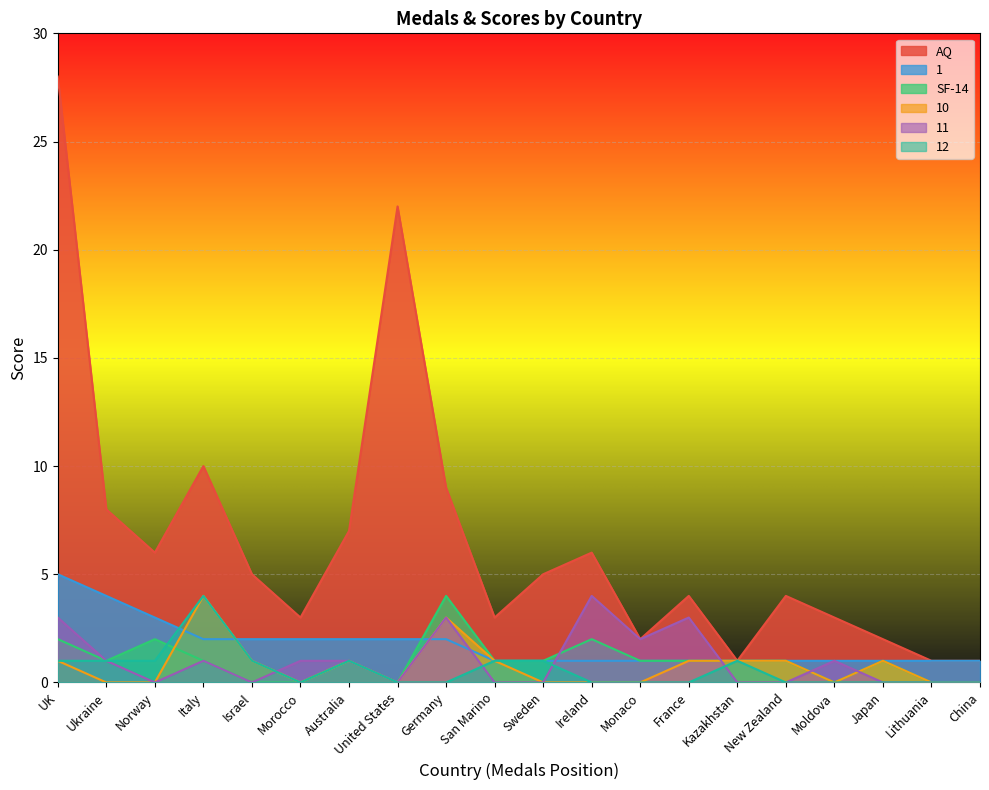

Which series changed the most between Germany and San Marino?

AQ